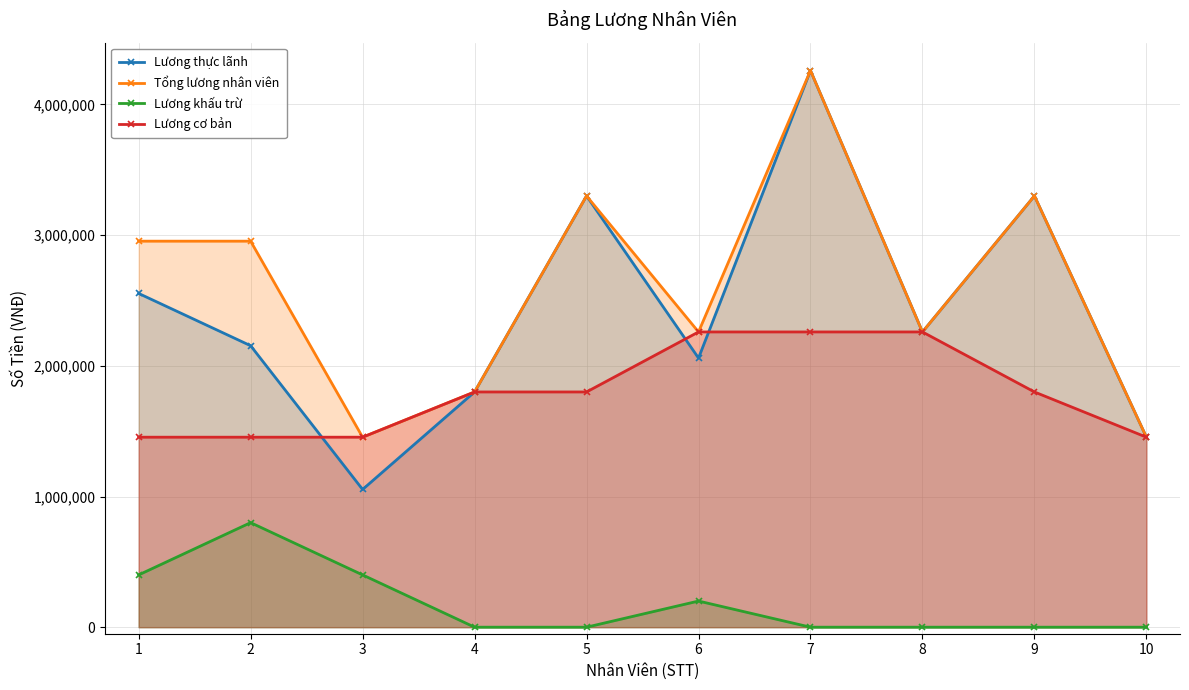

How many lines are shown in the chart?

4